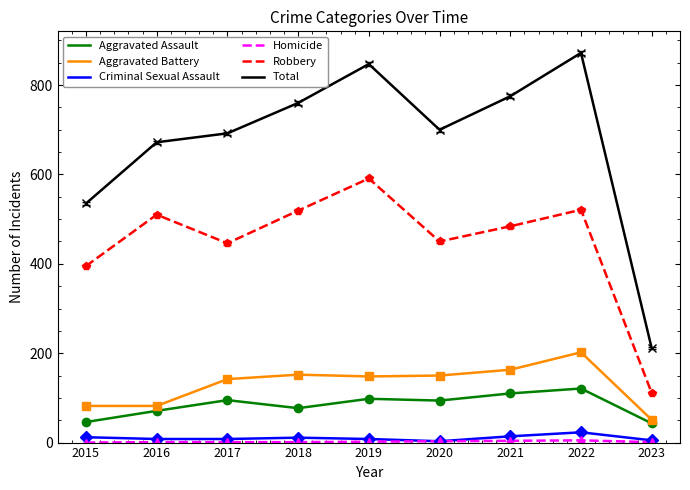

What is the maximum value shown in the chart?

872